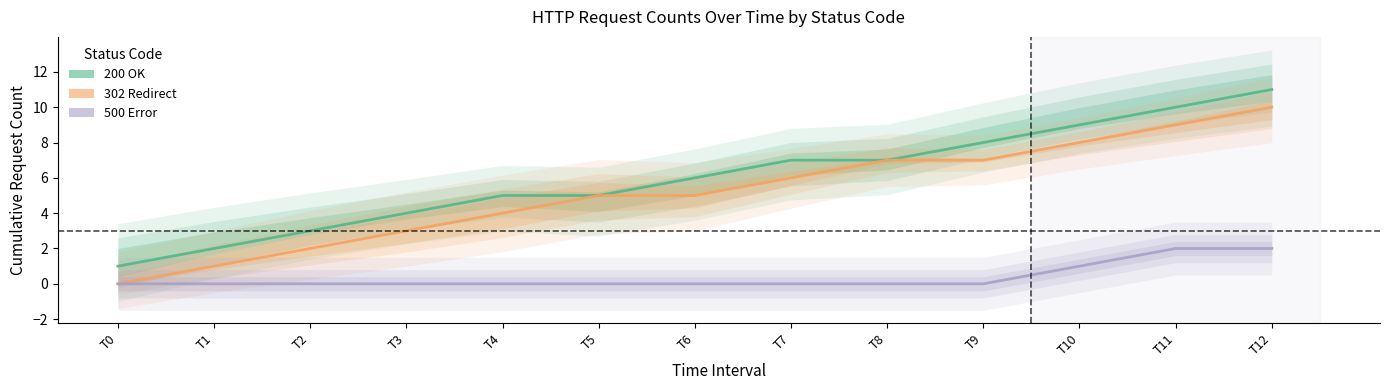

The value of 500 Error at T5 is 0. True or false?

True